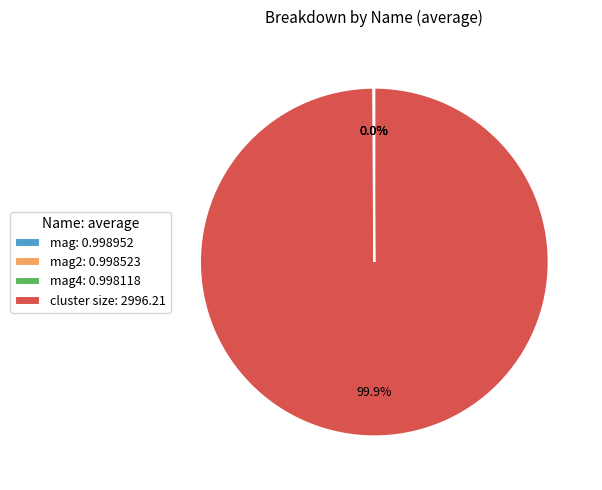

Which slice represents more than half of the pie?

cluster size: 2996.21